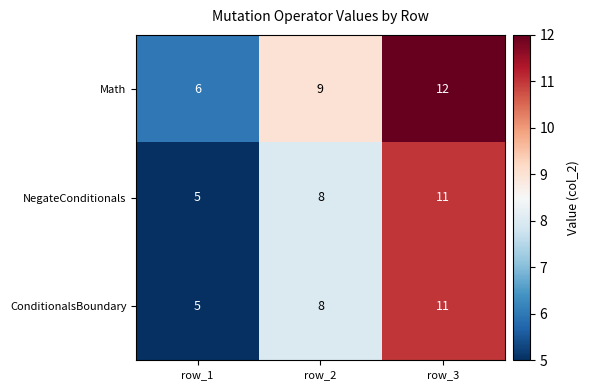

Is the value of ConditionalsBoundary at row_3 greater than the value of NegateConditionals at row_1?

Yes